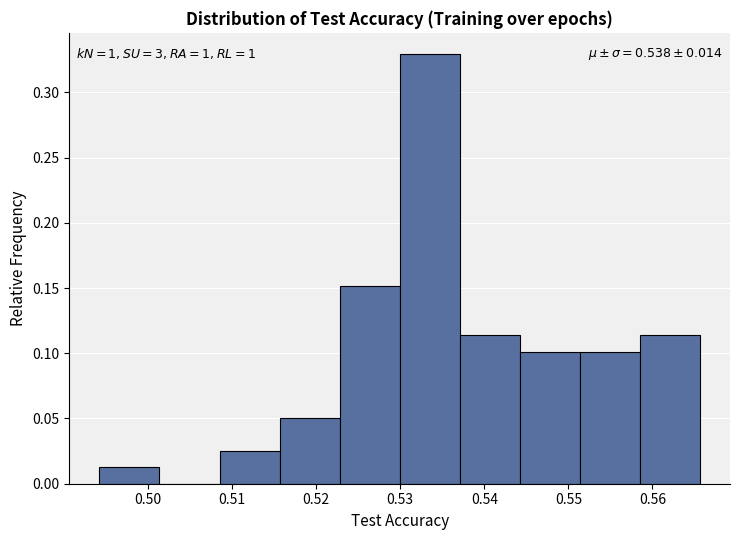

Over which range of the x-axis is the bar tallest?

0.530 to 0.537